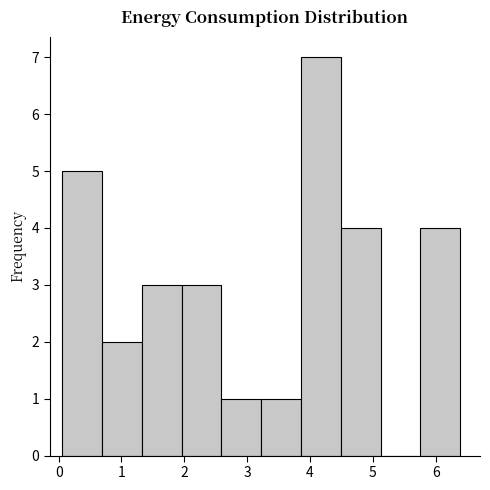

Over which range of the x-axis is the bar tallest?

3.9 to 4.5